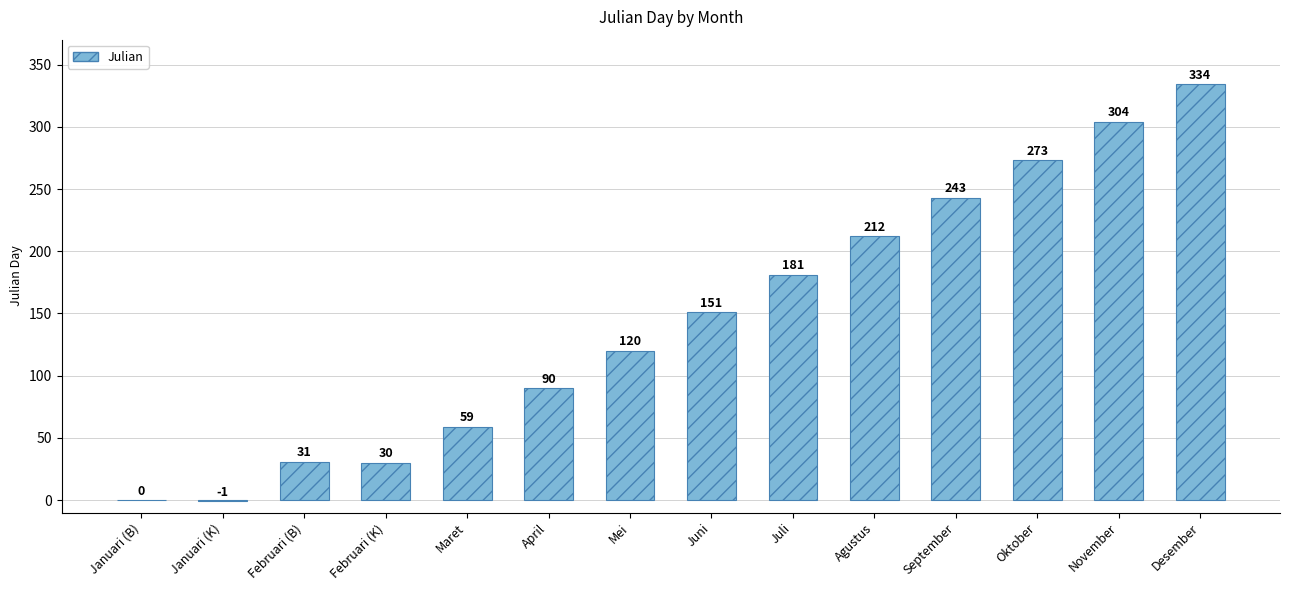

What is the ratio of the value at Mei to the value at Juni?

0.8